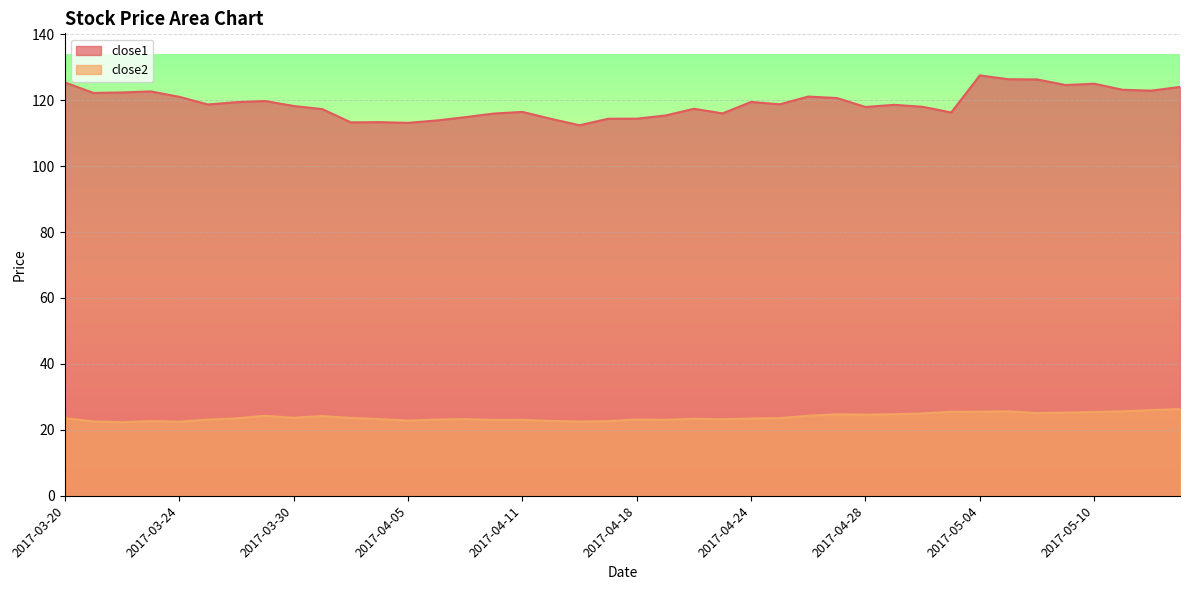

The value of close2 at 2017-04-17 is 22.7. True or false?

True